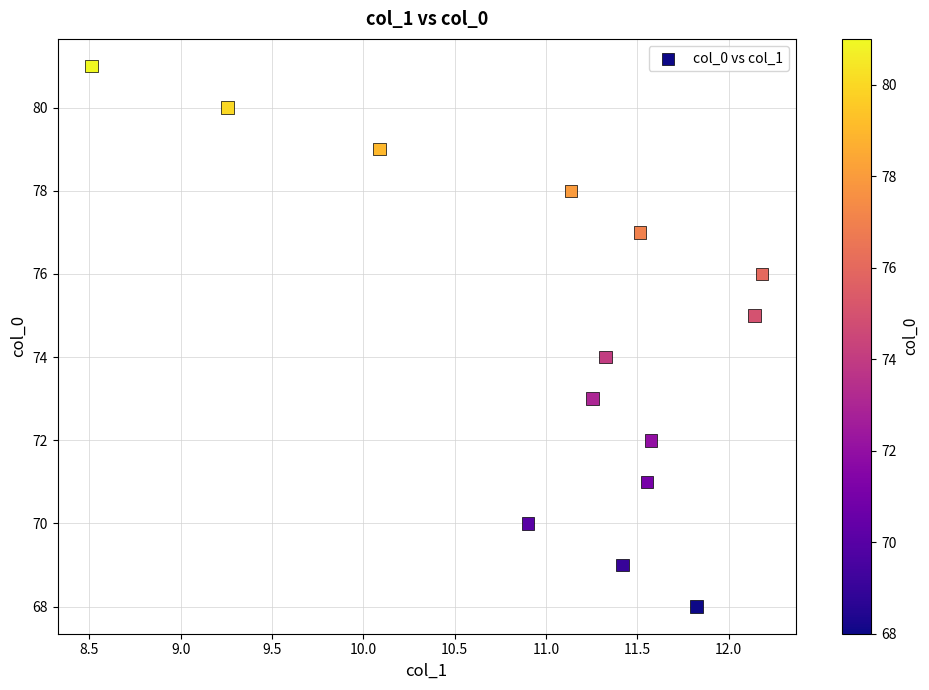

What is the range of Y values (max minus min)?

13